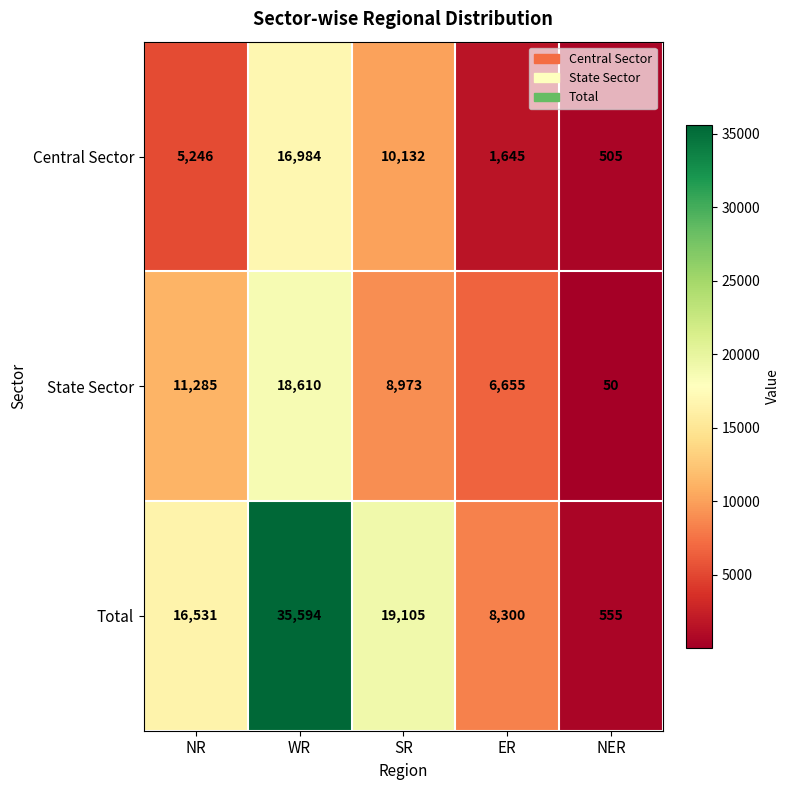

At NR, list the series in order from smallest to largest.

Central Sector, State Sector, Total